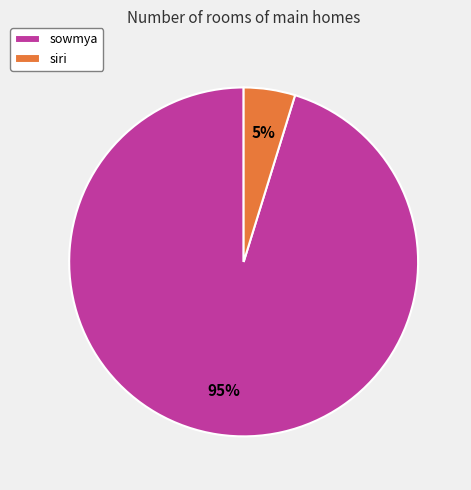

Is it true that siri is 5% of the pie?

True